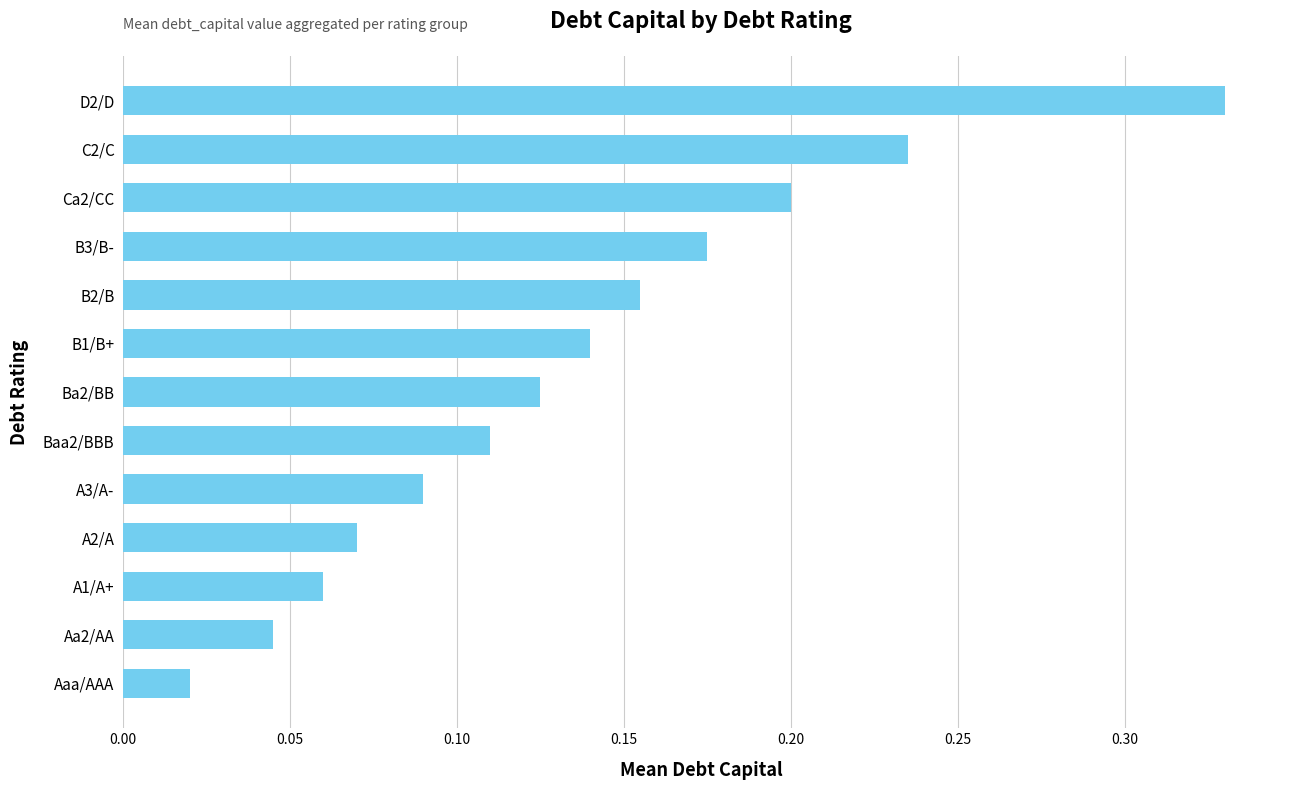

What is the sum of all values?

1.8